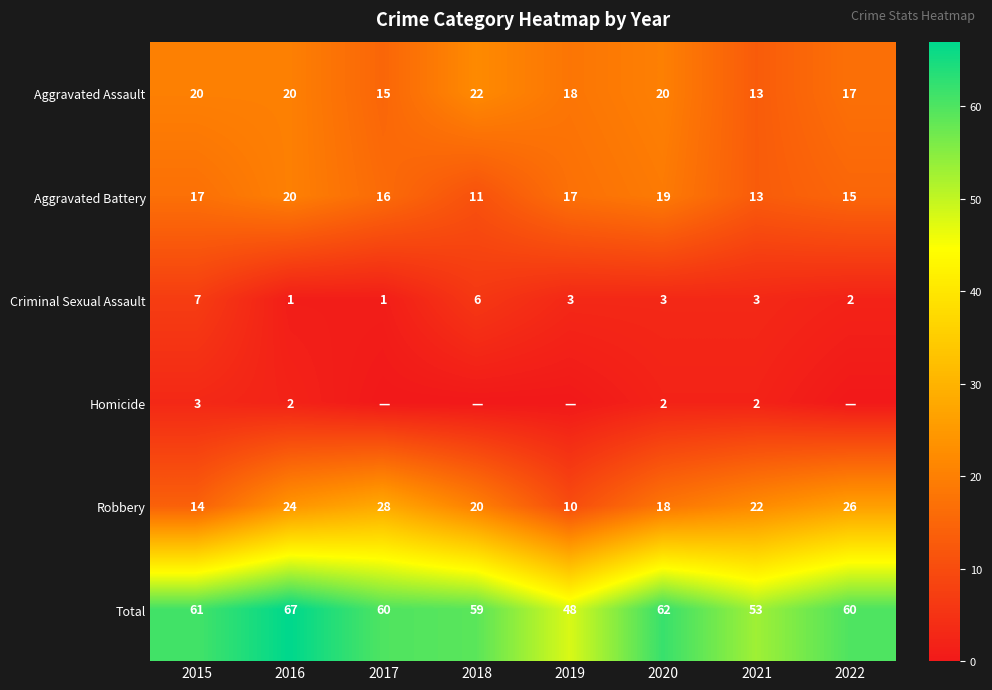

What is the difference between the Aggravated Assault values at 2021 and 2019?

5